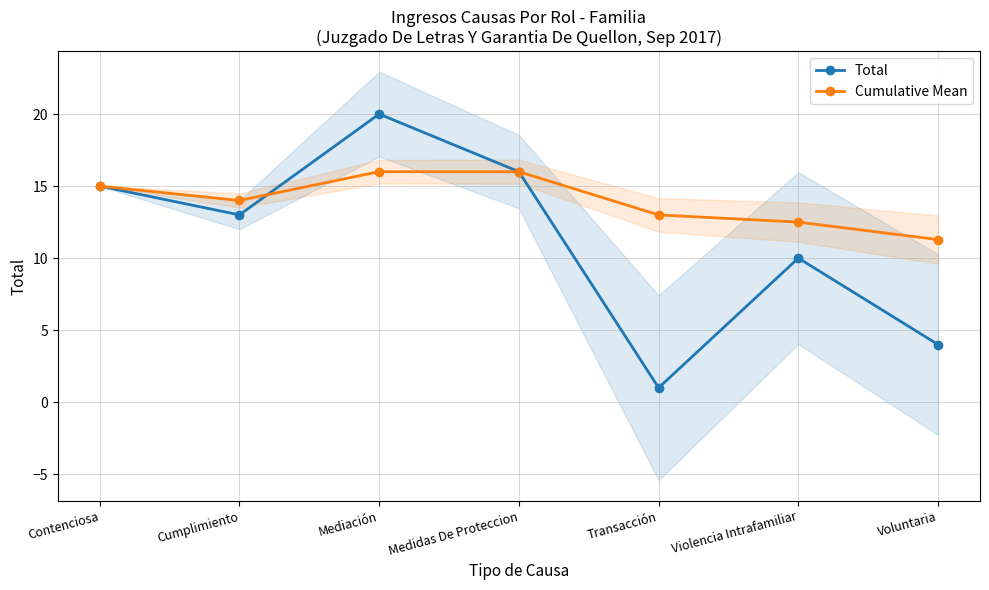

Which series has the largest range (max minus min)?

Total